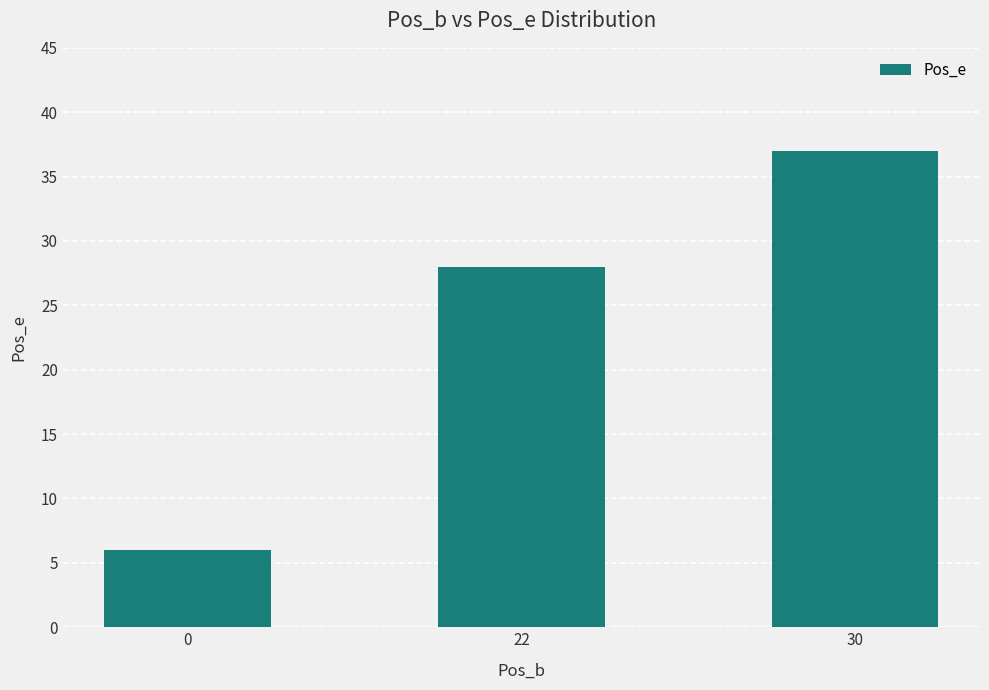

Rank the categories by value from lowest to highest.

0, 22, 30